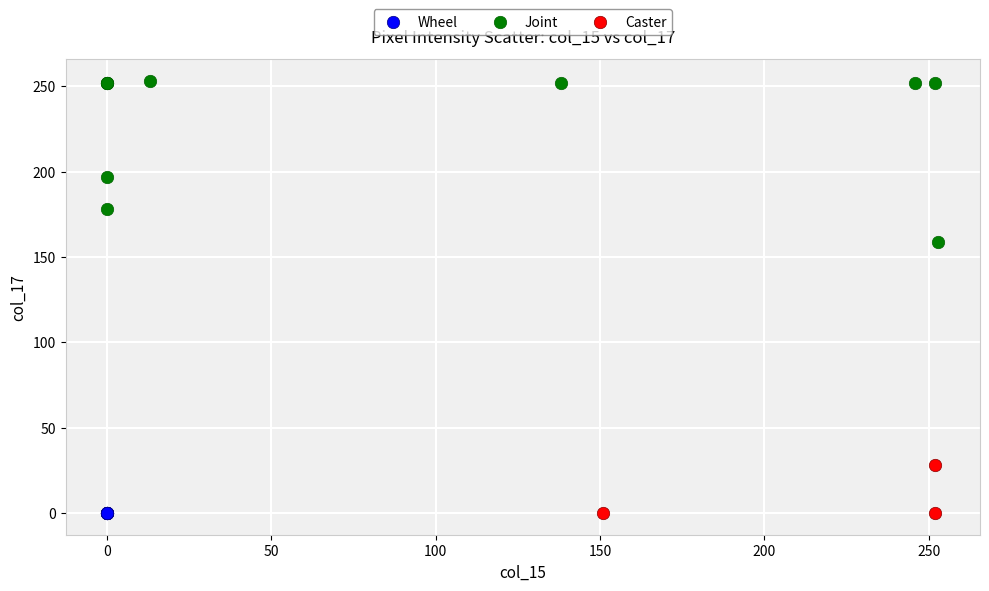

Which series contains the highest Y value?

Joint